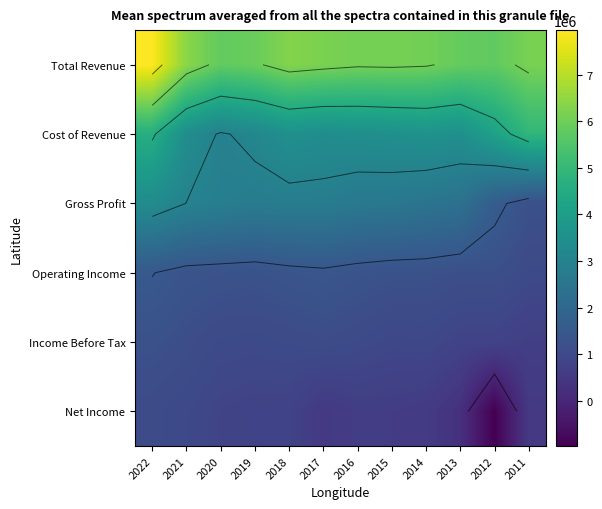

What is the highest value of the Cost of Revenue series?

4916000